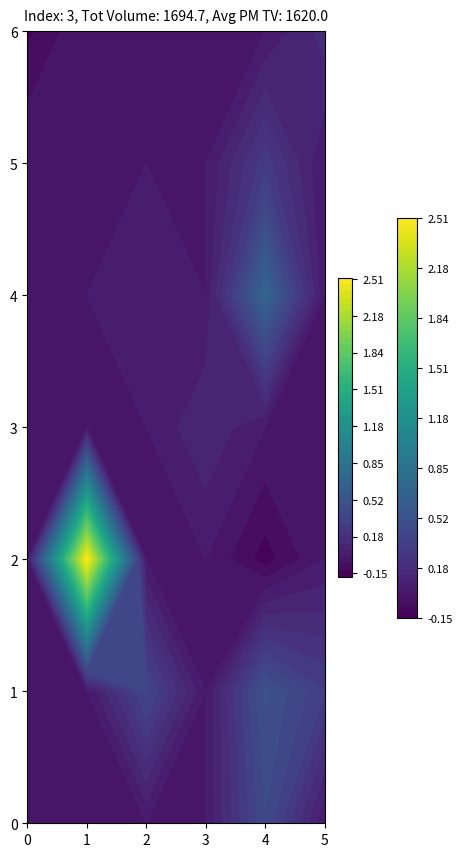

Rank the categories by 3 value from highest to lowest.

3, 0, 1, 2, 4, 5, 6